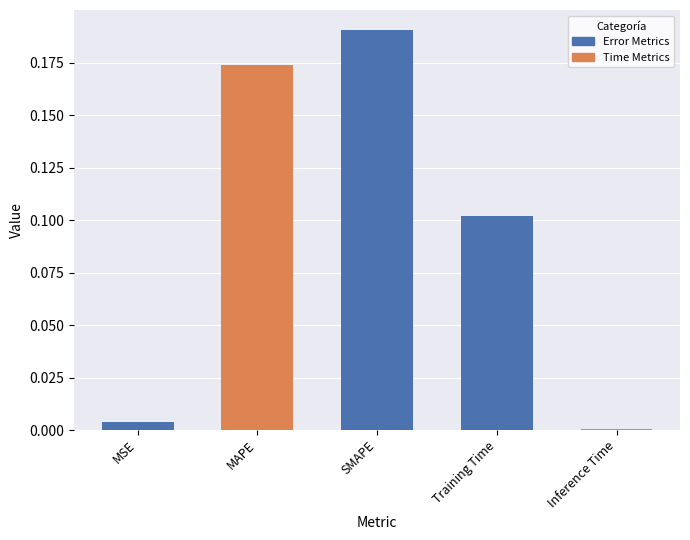

True or false: the data shows 0.1 at MAPE.

False